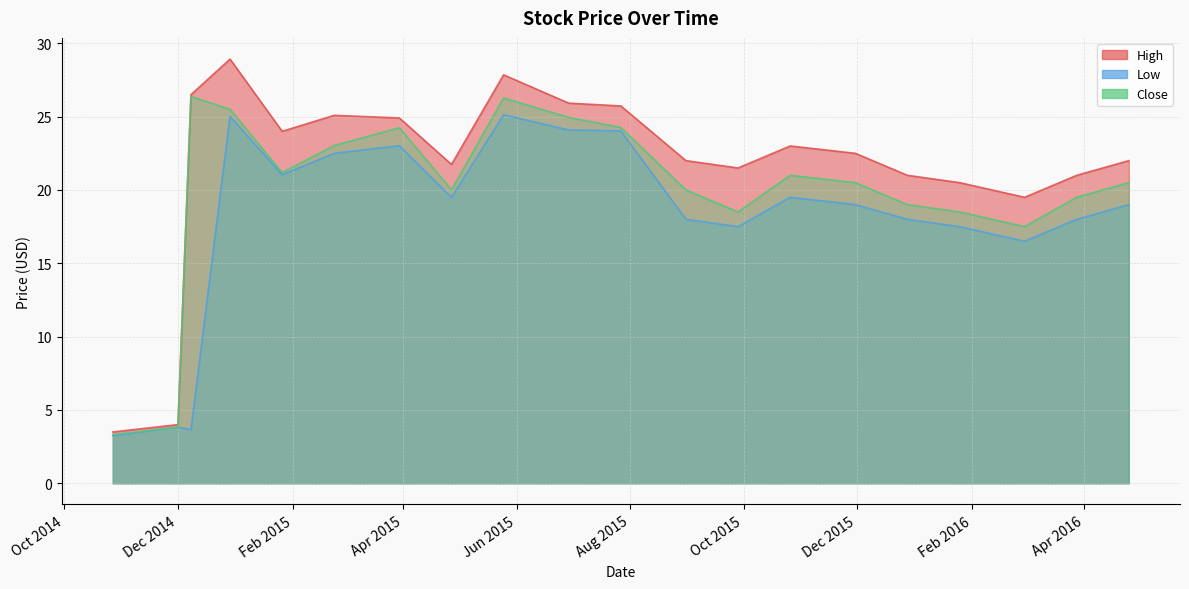

Where is the first local minimum for Low?

2014-12-08